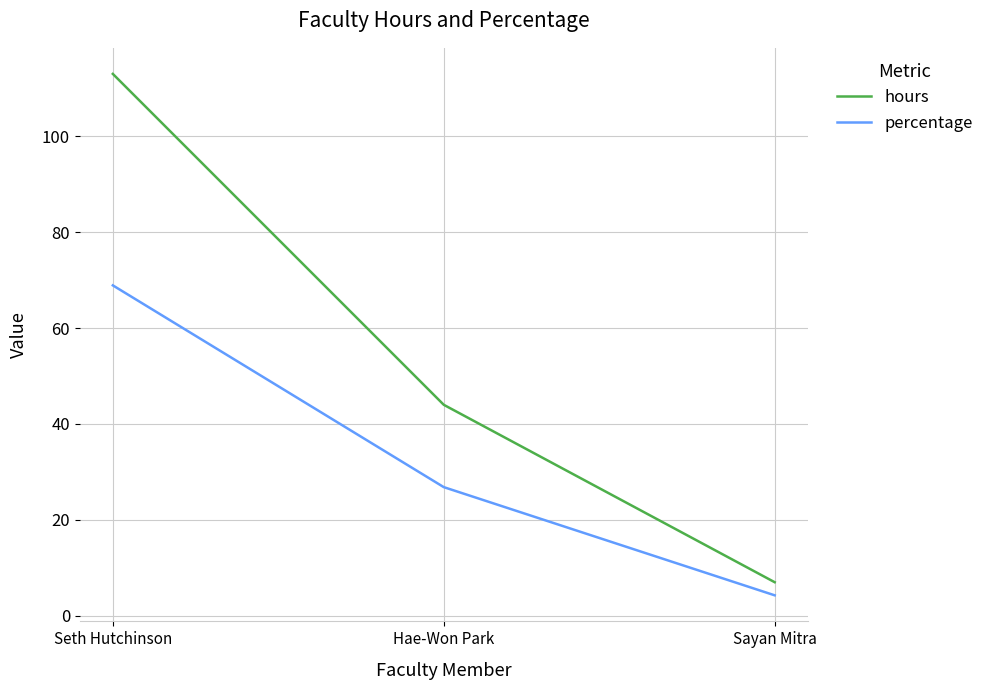

Count the hours values in the range 7 to 113.

3